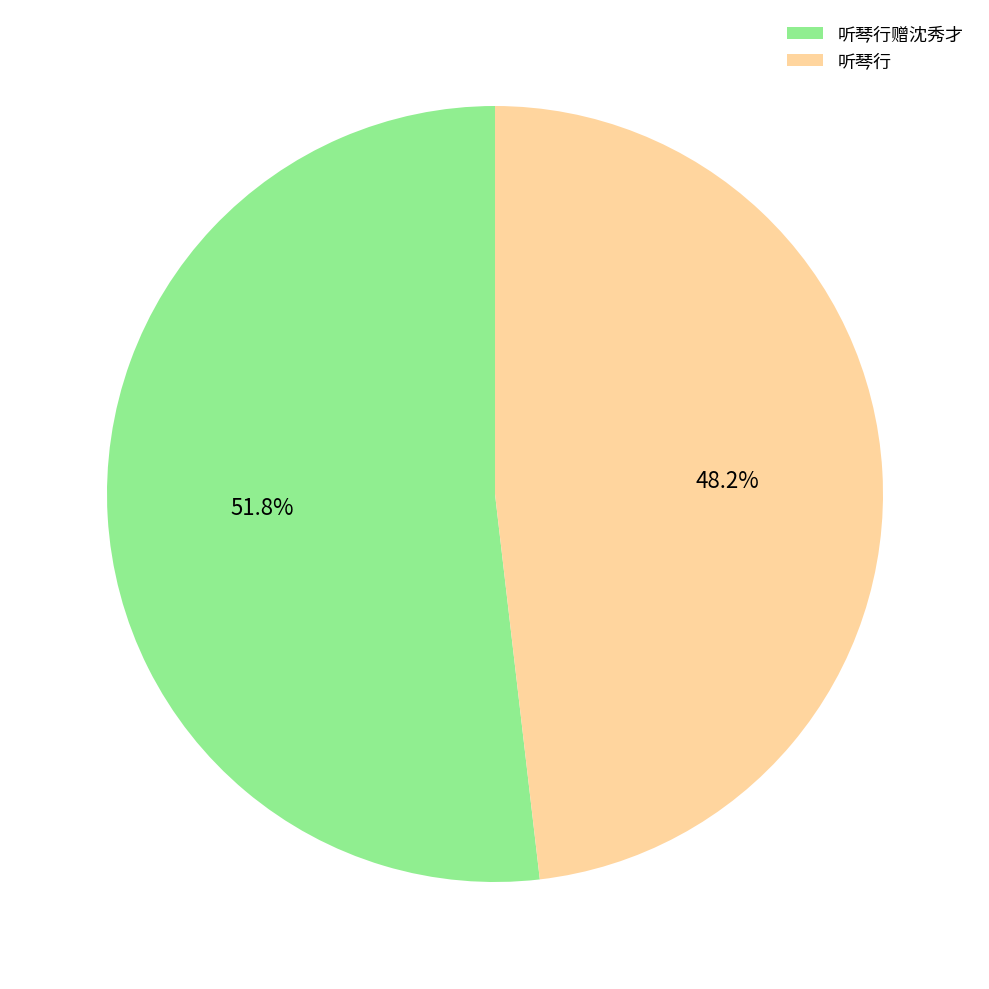

The 听琴行赠沈秀才 slice represents 1% of the pie. True or false?

False